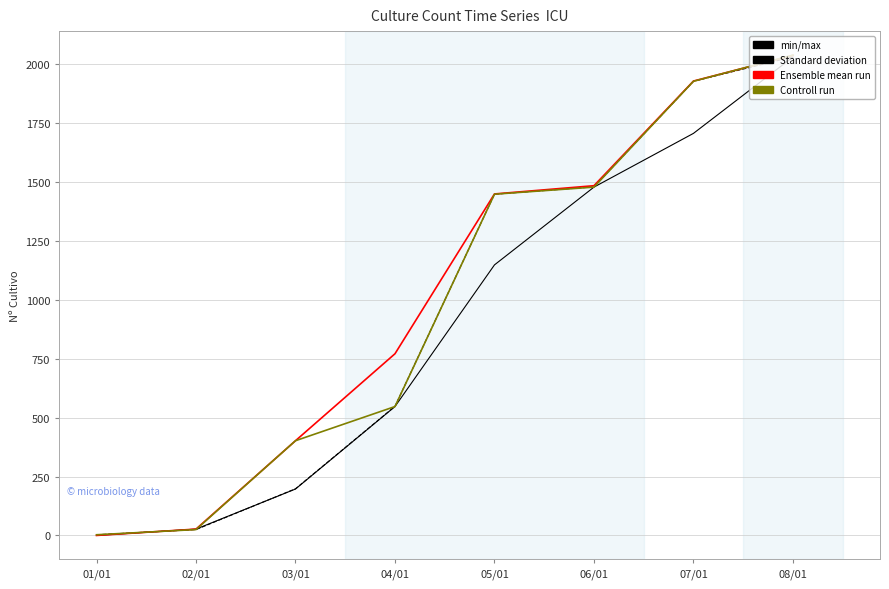

At which label is Controll run closest to 1020?

05/01